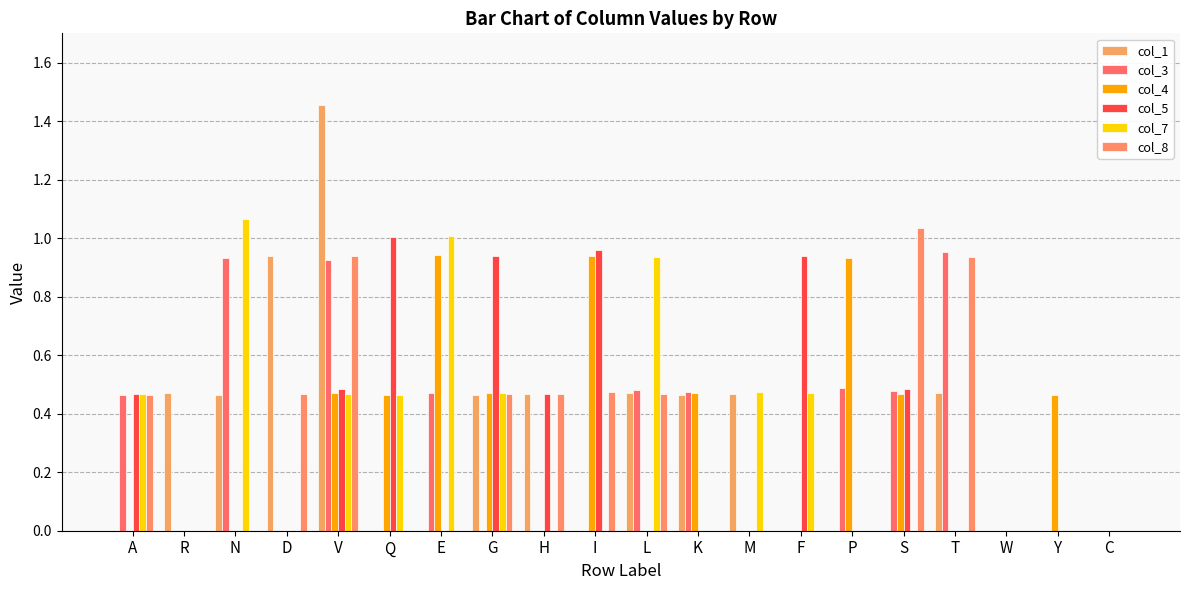

Which category has the highest value across all series?

V